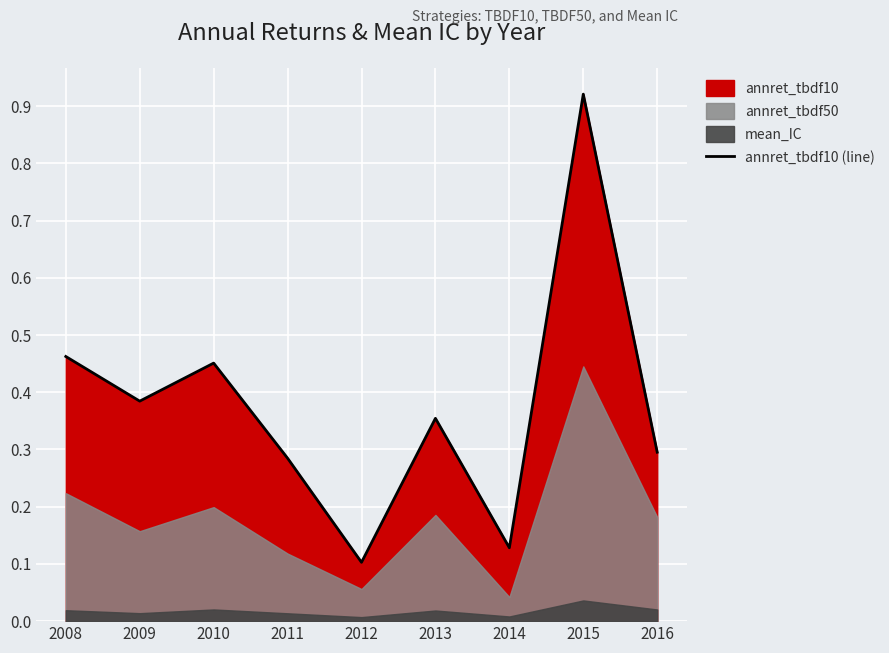

What is the average value?

0.4